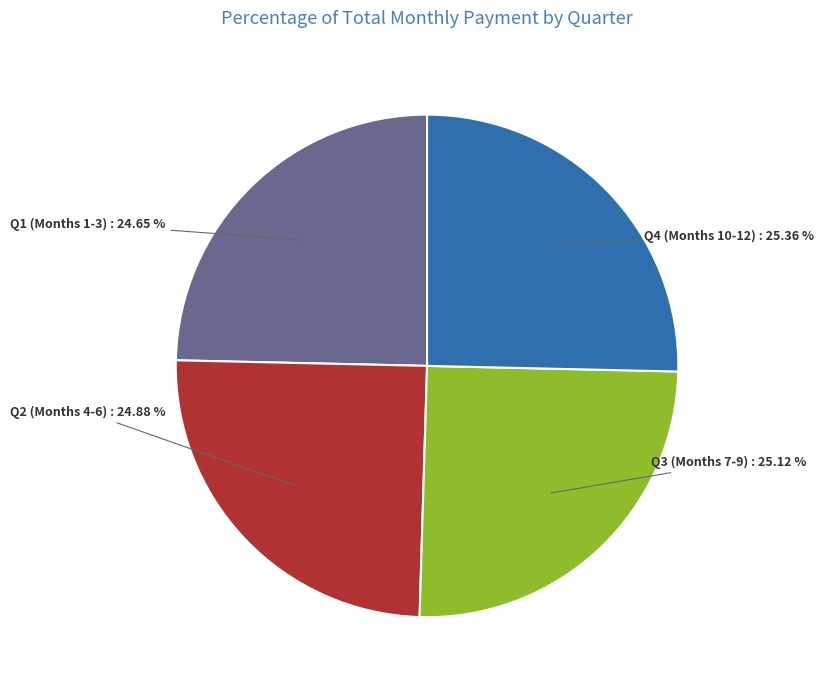

Approximately how many times larger is the value at Q4 (Months 10-12) compared to Q1 (Months 1-3)?

1.0